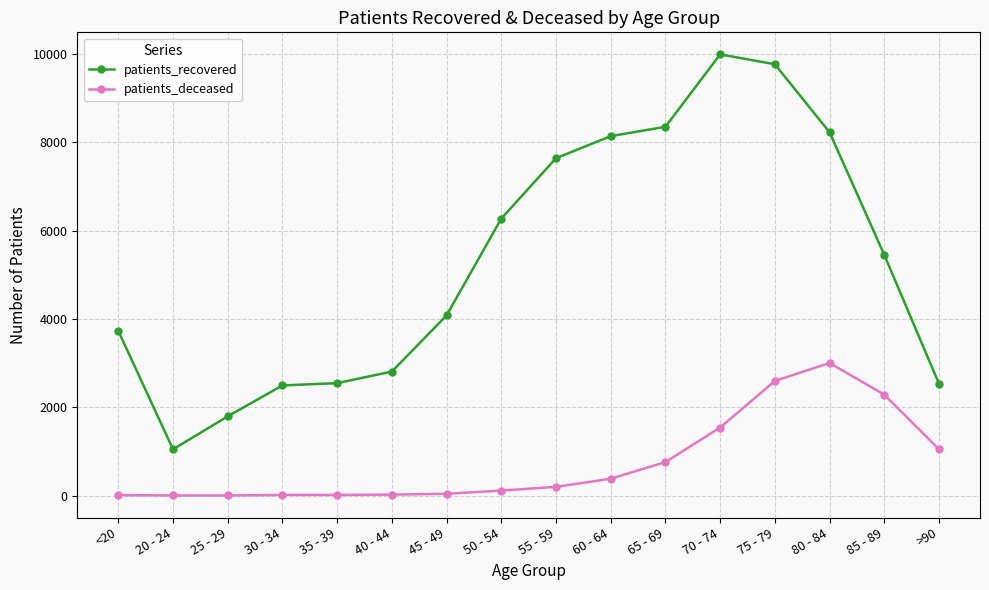

What is the label of the 9th point from the left?

55 - 59